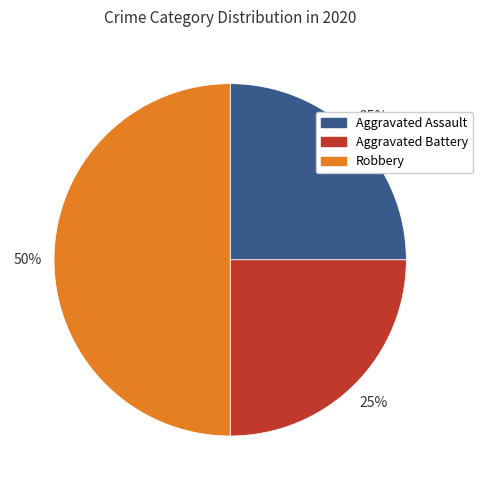

What percentage is the Robbery slice, to the nearest percent?

50%